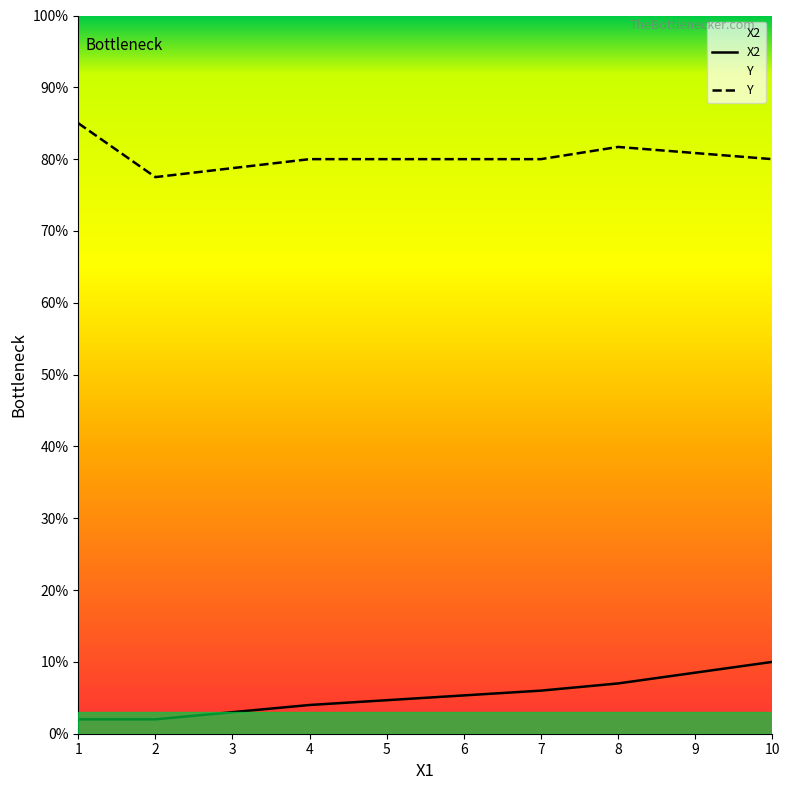

What is the difference between the maximum and second lowest values in the X2 series?

8.0